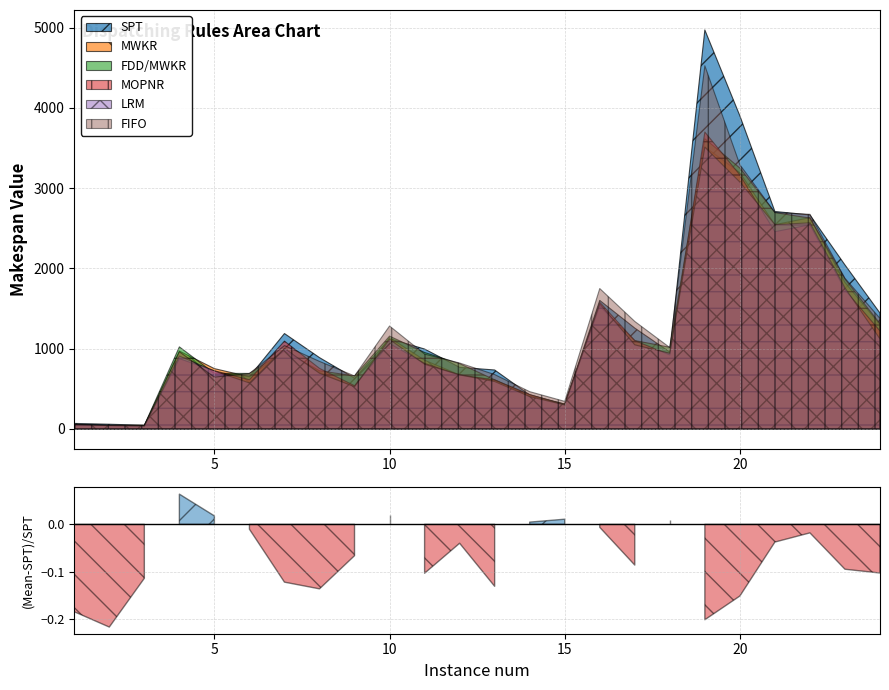

What is the highest value of the SPT series?

4970